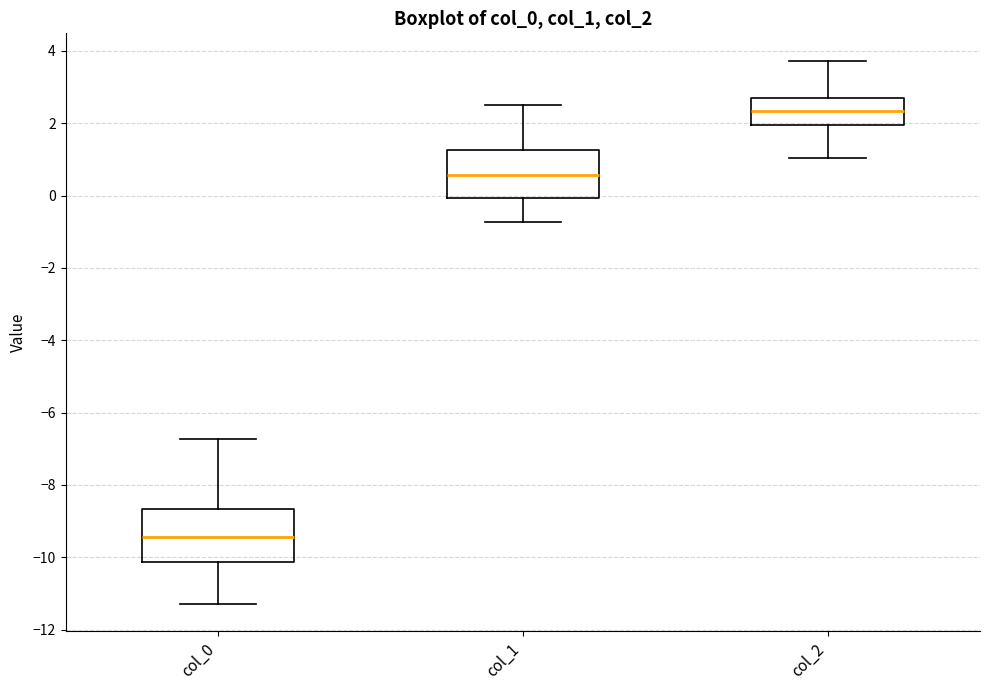

Where is the upper edge of the box for col_0 on the y-axis? The values are not printed on the chart, so give them approximately, as read against the axis.

-8.6